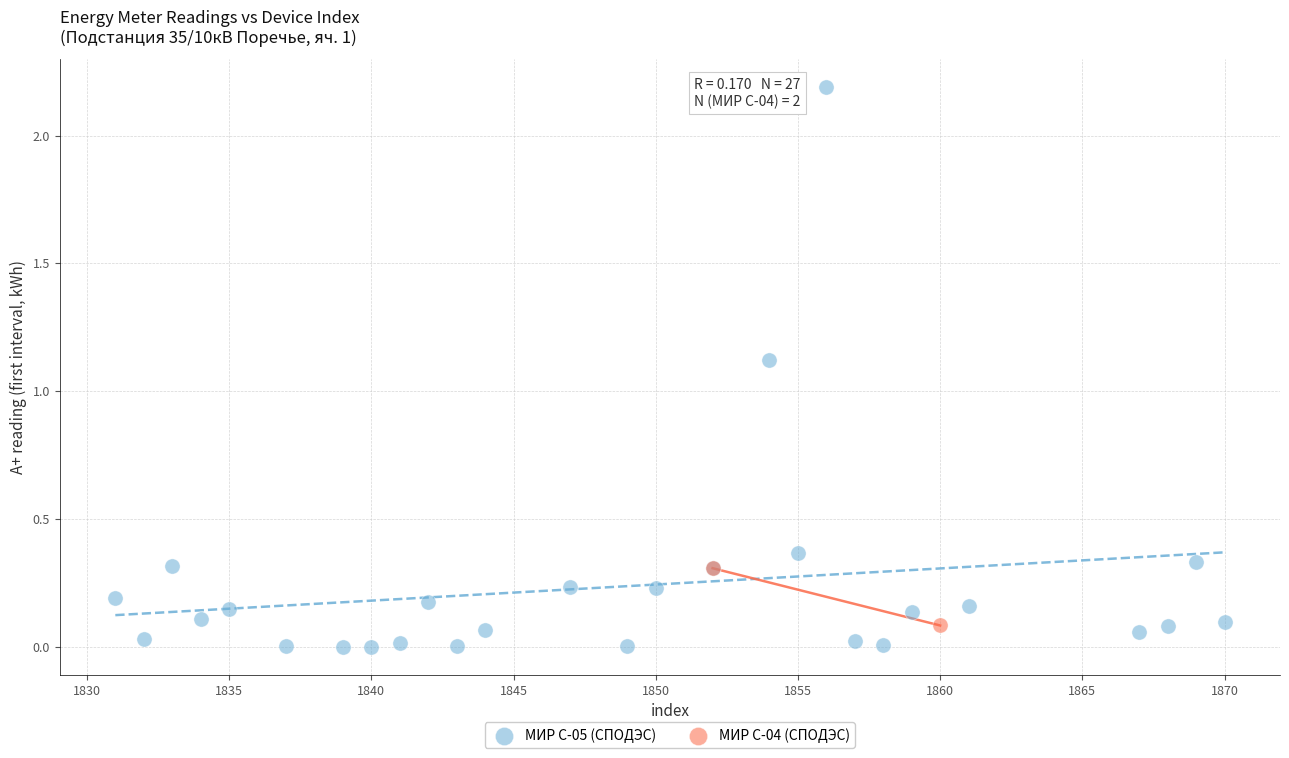

What are all the series names shown in the legend?

МИР С-05 (СПОДЭС), МИР С-04 (СПОДЭС)